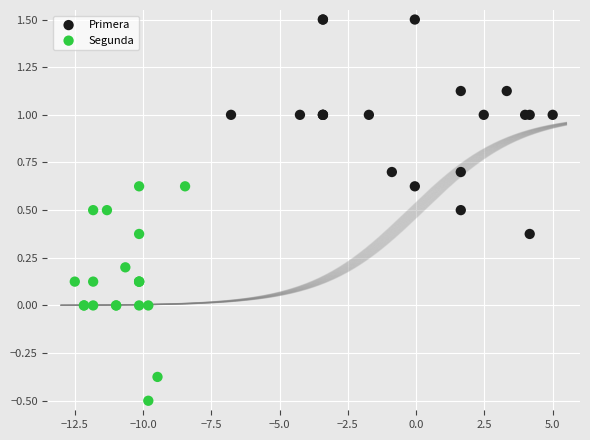

What are all the series names shown in the legend?

Primera, Segunda